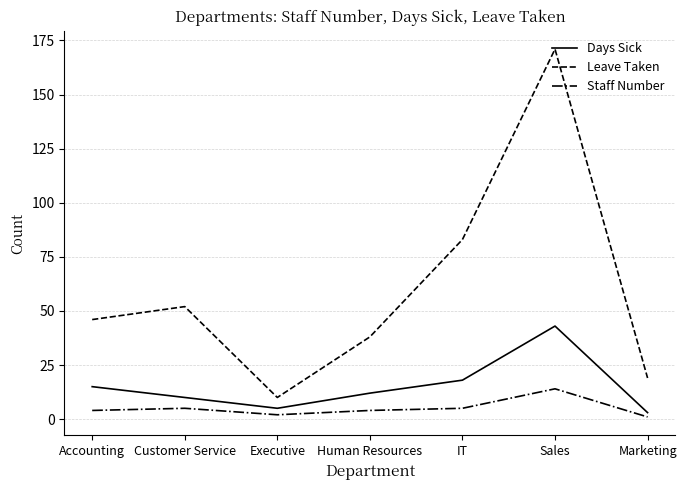

List the labels in order of Leave Taken value, largest first.

Sales, IT, Customer Service, Accounting, Human Resources, Marketing, Executive